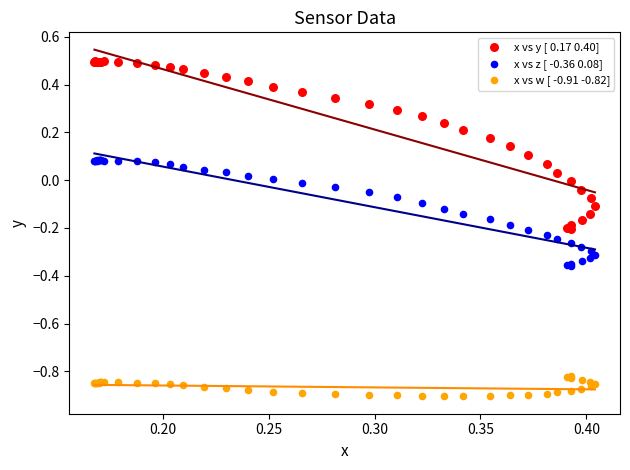

What are all the series names shown in the legend?

x vs y [ 0.17 0.40], x vs z [ -0.36 0.08], x vs w [ -0.91 -0.82]